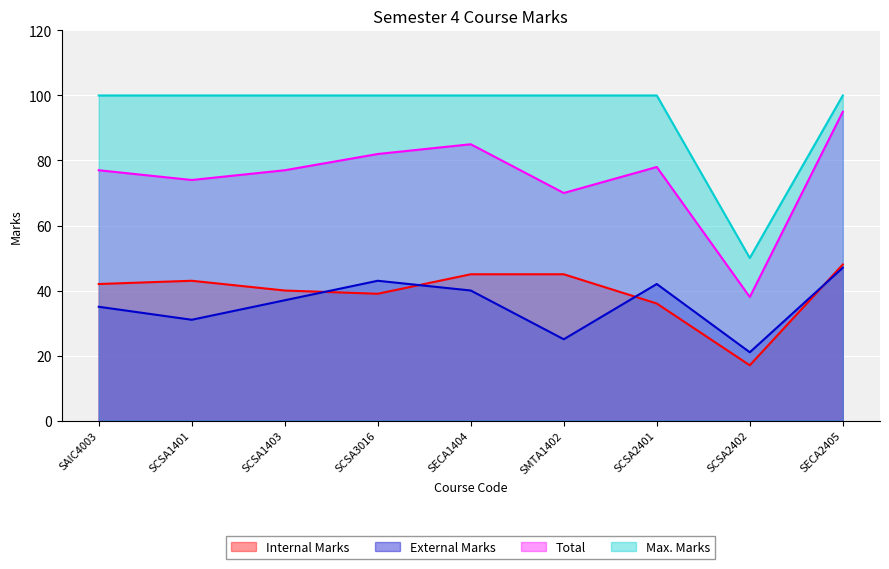

How many interior local valleys does the Max. Marks series have?

1